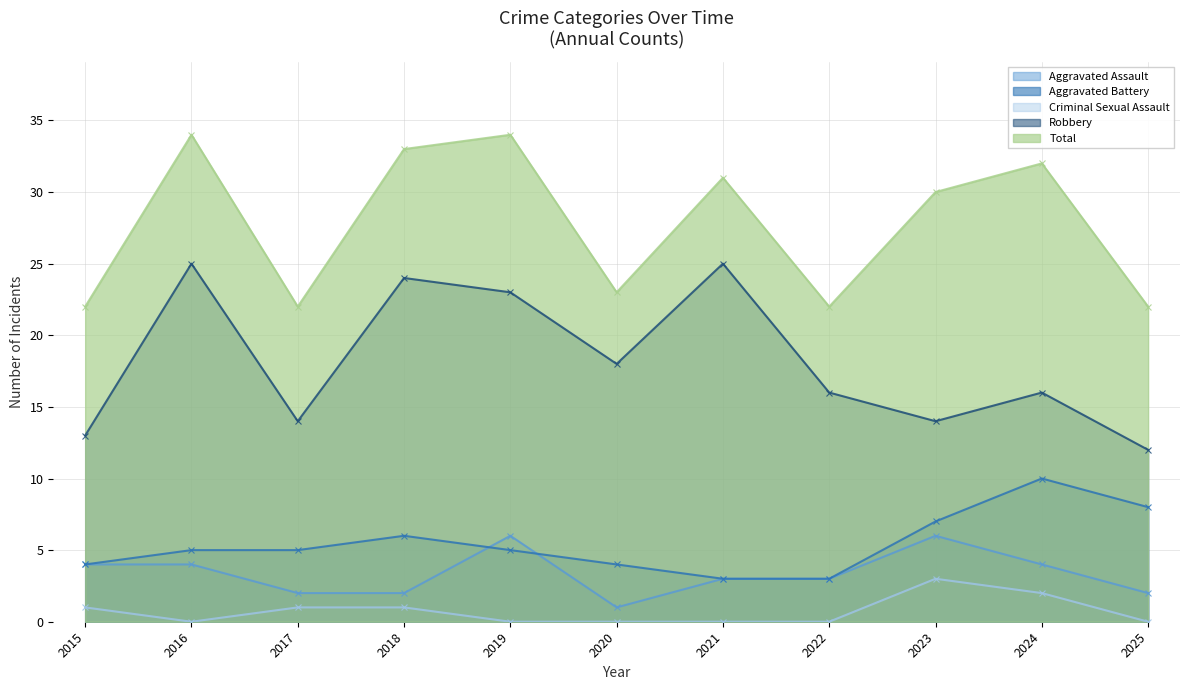

At 2023, list the series in order from largest to smallest.

Total, Robbery, Aggravated Battery, Aggravated Assault, Criminal Sexual Assault